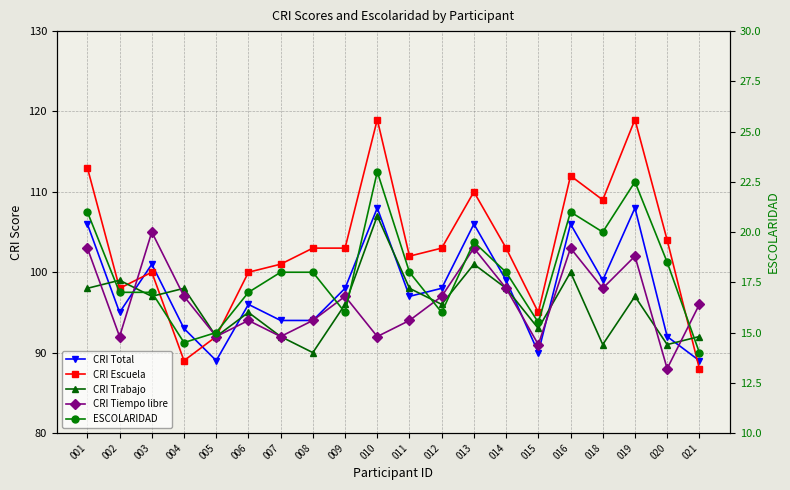

What is the minimum value shown in the chart?

14.0